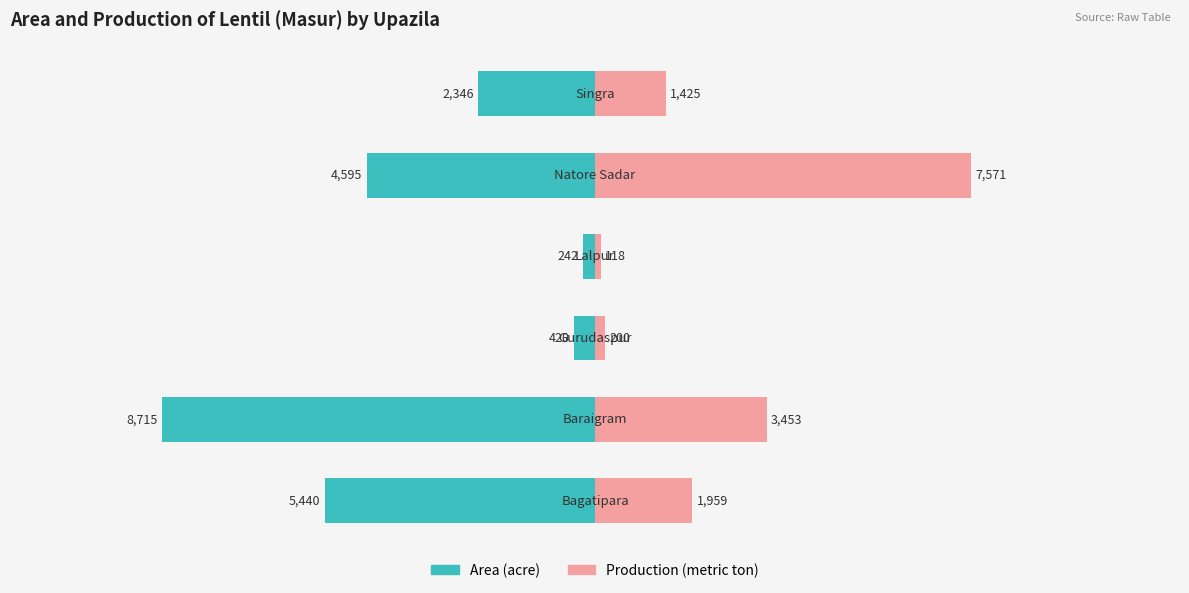

What is the approximate value of Area (acre) at 3, to the nearest 50?

-250